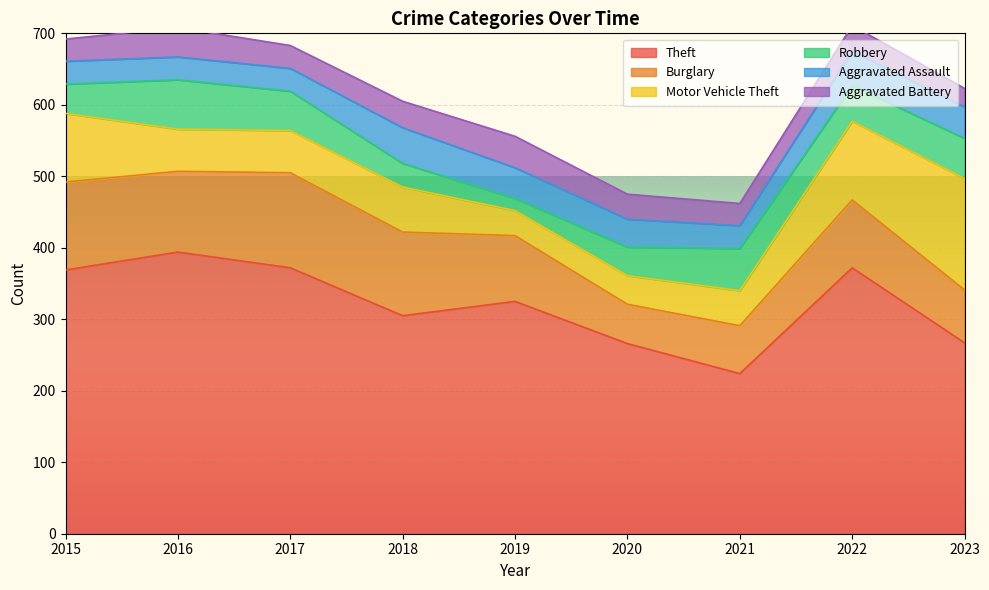

At which label does Theft reach its minimum?

2021